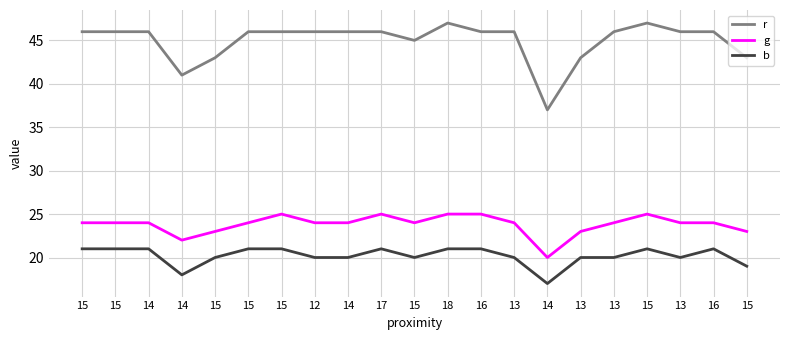

How many data points in r are less than 46?

6